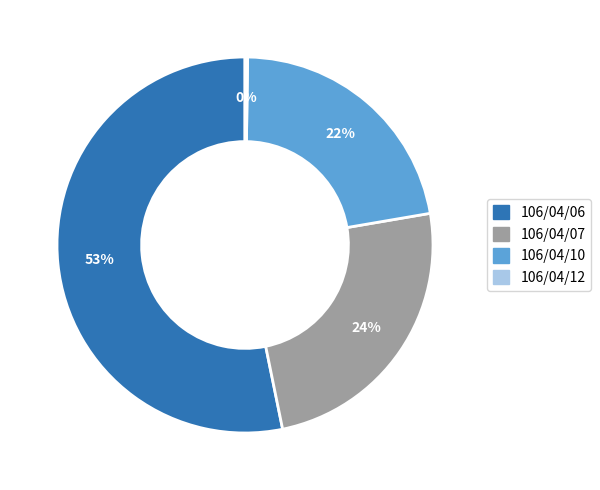

To the nearest percent, what is the average slice percentage?

25%